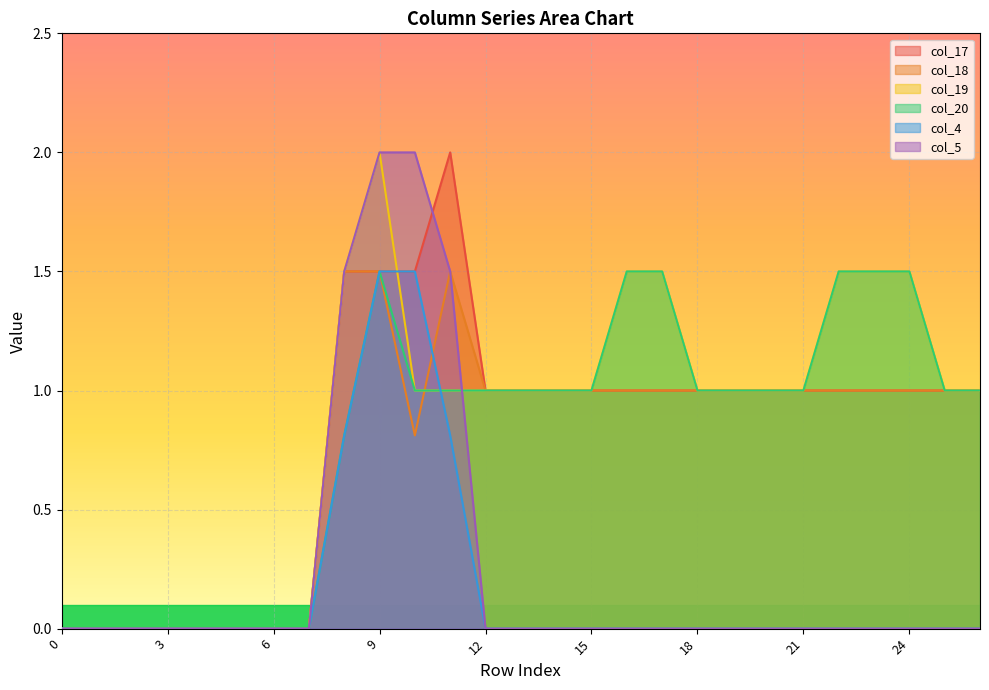

Which series has the largest total across all categories?

col_19